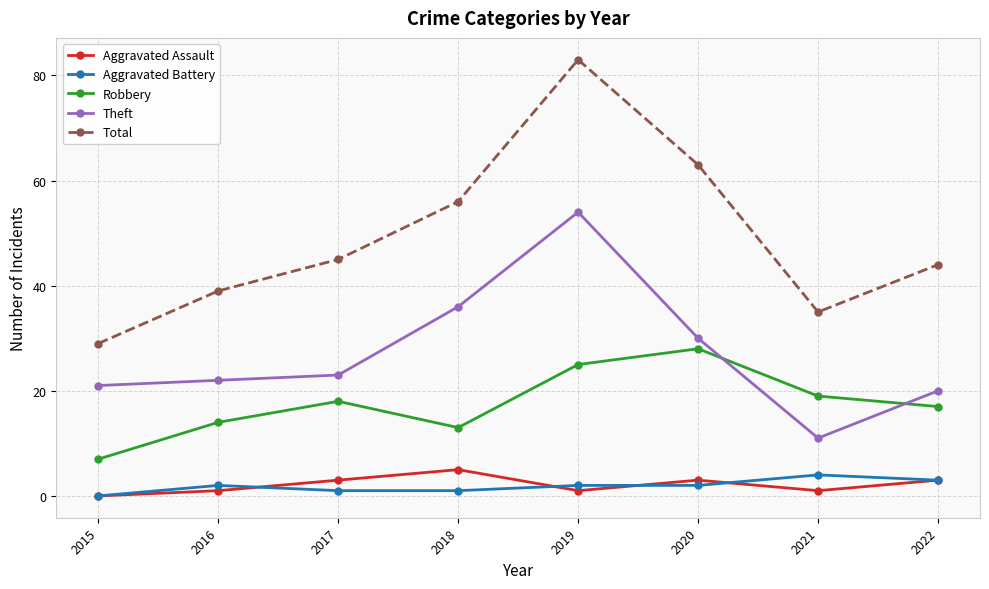

True or false: Theft has more than 0 points higher than both neighbors.

True